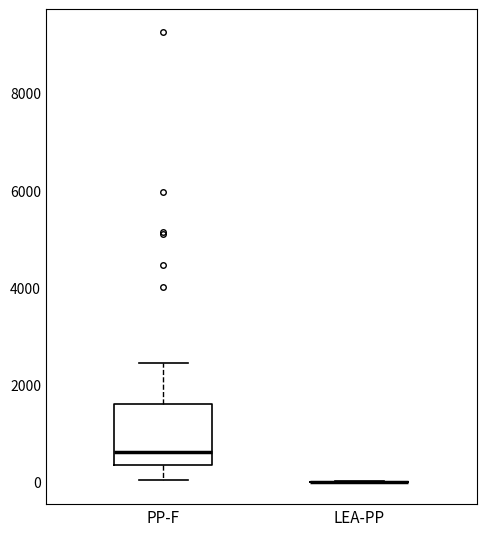

Reading left to right, transcribe this box plot: for each box, give where its median line is, the range the box spans, and where its two whiskers end, as read against the y-axis. The values are not printed on the chart, so give them approximately, as read against the axis.

PP-F: median 600, box 400 to 1600, whiskers 0 to 2400
LEA-PP: box collapsed to a line at 0, whiskers 0 to 0